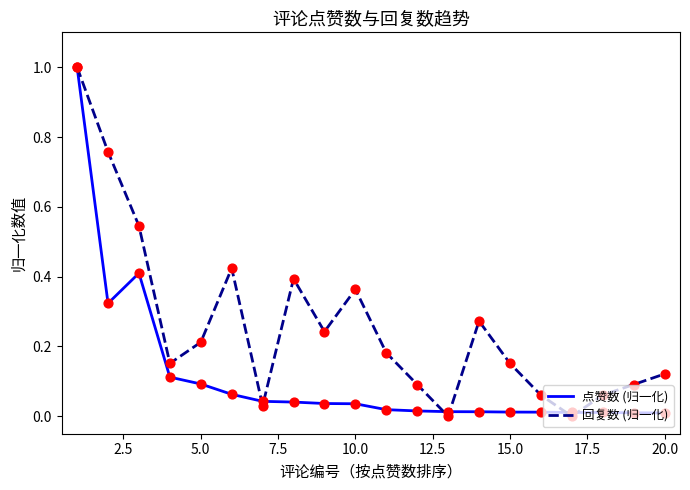

At how many categories does at least one series exceed 0?

20